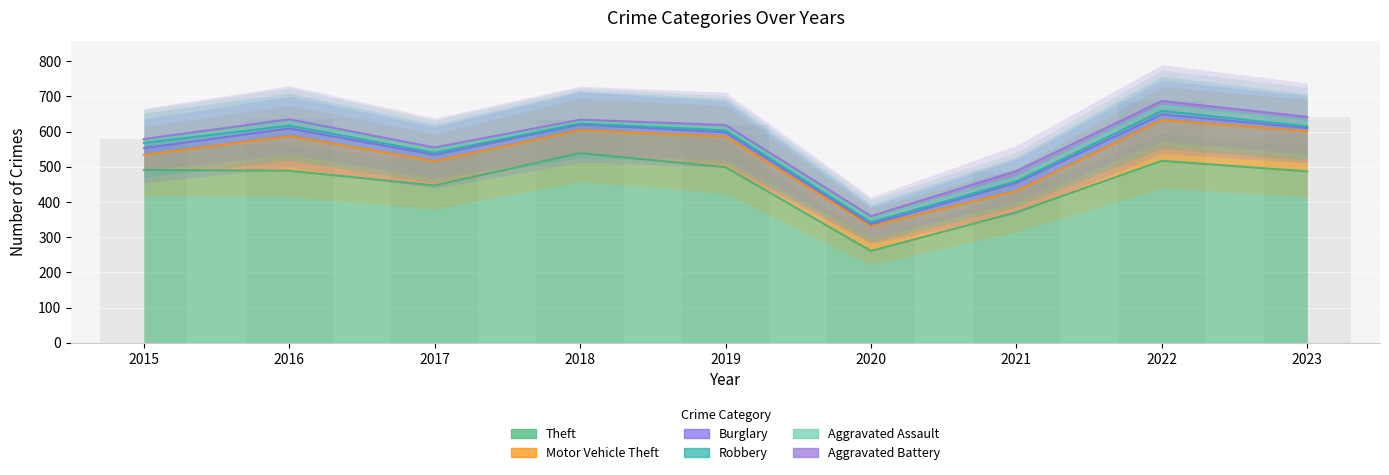

Reading left to right, extract all data points from this chart.

Theft: 491	489	447	539	499	261	371	517	487
Motor Vehicle Theft: 43	98	69	65	87	71	60	116	114
Burglary: 19	22	18	16	12	5	23	16	9
Robbery: 15	8	6	3	6	6	5	10	5
Aggravated Assault: 8	13	10	7	7	11	12	15	16
Aggravated Battery: 3	5	5	4	8	6	17	13	11